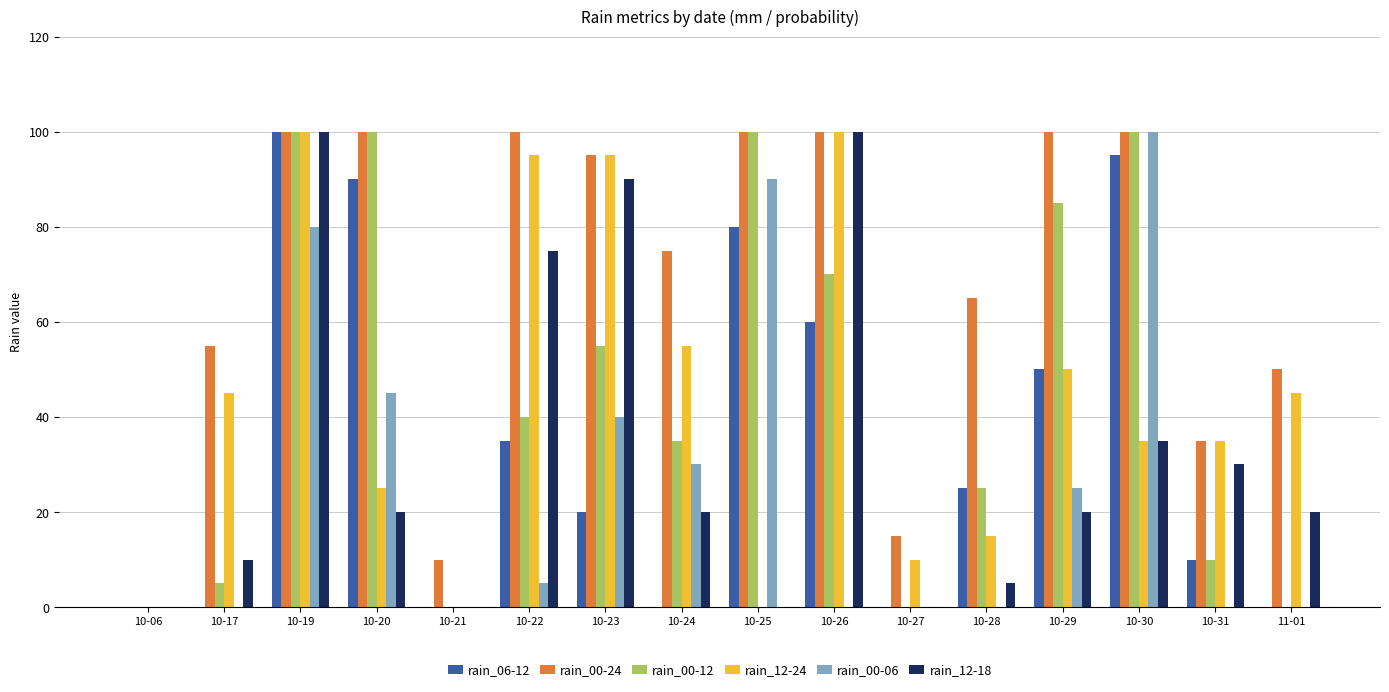

Reading left to right, transcribe all the data shown in this chart.

rain_06-12: 10-06=0	10-17=0	10-19=100	10-20=90	10-21=0	10-22=35	10-23=20	10-24=0	10-25=80	10-26=60	10-27=0	10-28=25	10-29=50	10-30=95	10-31=10	11-01=0
rain_00-24: 10-06=0	10-17=55	10-19=100	10-20=100	10-21=10	10-22=100	10-23=95	10-24=75	10-25=100	10-26=100	10-27=15	10-28=65	10-29=100	10-30=100	10-31=35	11-01=50
rain_00-12: 10-06=0	10-17=5	10-19=100	10-20=100	10-21=0	10-22=40	10-23=55	10-24=35	10-25=100	10-26=70	10-27=0	10-28=25	10-29=85	10-30=100	10-31=10	11-01=0
rain_12-24: 10-06=0	10-17=45	10-19=100	10-20=25	10-21=0	10-22=95	10-23=95	10-24=55	10-25=0	10-26=100	10-27=10	10-28=15	10-29=50	10-30=35	10-31=35	11-01=45
rain_00-06: 10-06=0	10-17=0	10-19=80	10-20=45	10-21=0	10-22=5	10-23=40	10-24=30	10-25=90	10-26=0	10-27=0	10-28=0	10-29=25	10-30=100	10-31=0	11-01=0
rain_12-18: 10-06=0	10-17=10	10-19=100	10-20=20	10-21=0	10-22=75	10-23=90	10-24=20	10-25=0	10-26=100	10-27=0	10-28=5	10-29=20	10-30=35	10-31=30	11-01=20